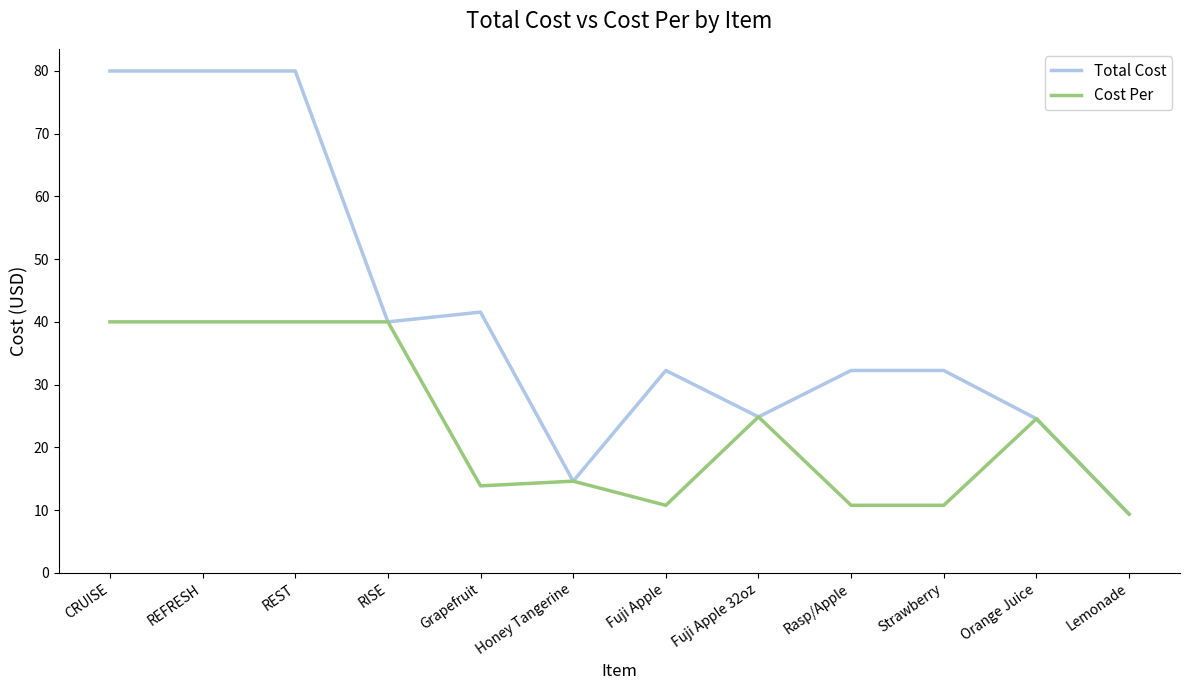

What are all the series names shown in the legend?

Total Cost, Cost Per